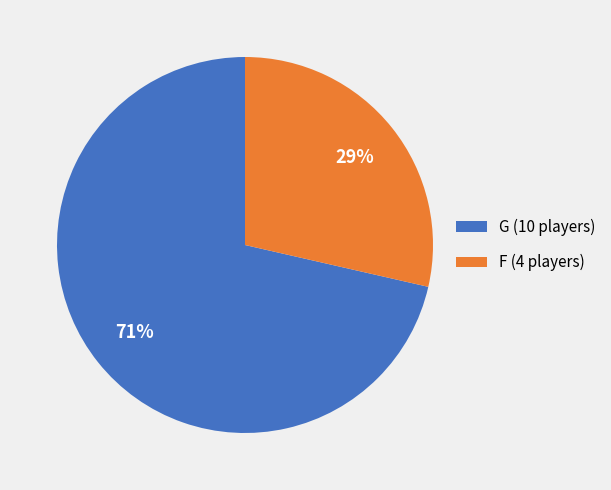

Which has a higher value, G or F?

G